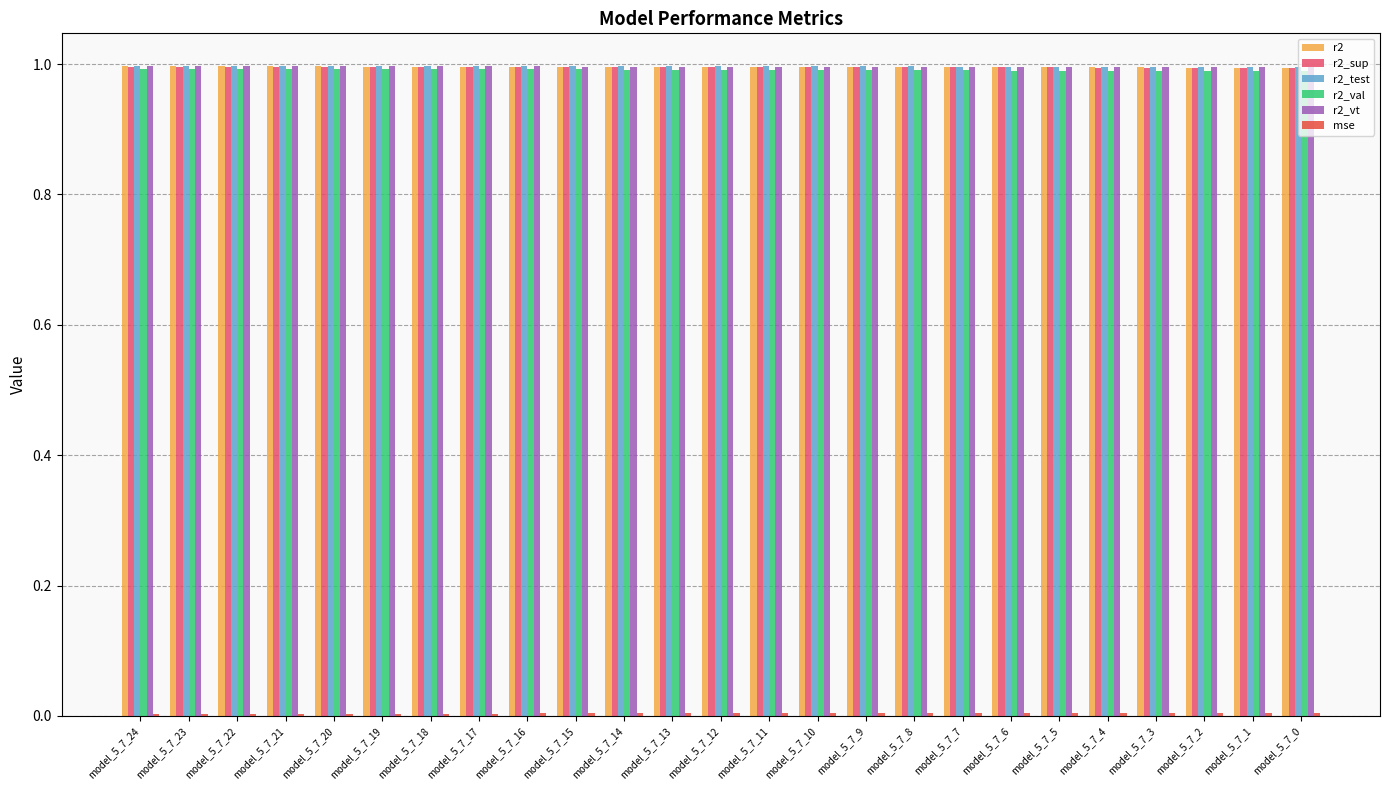

Is it true that r2_val equals 1.0 at model_5_7_3?

True